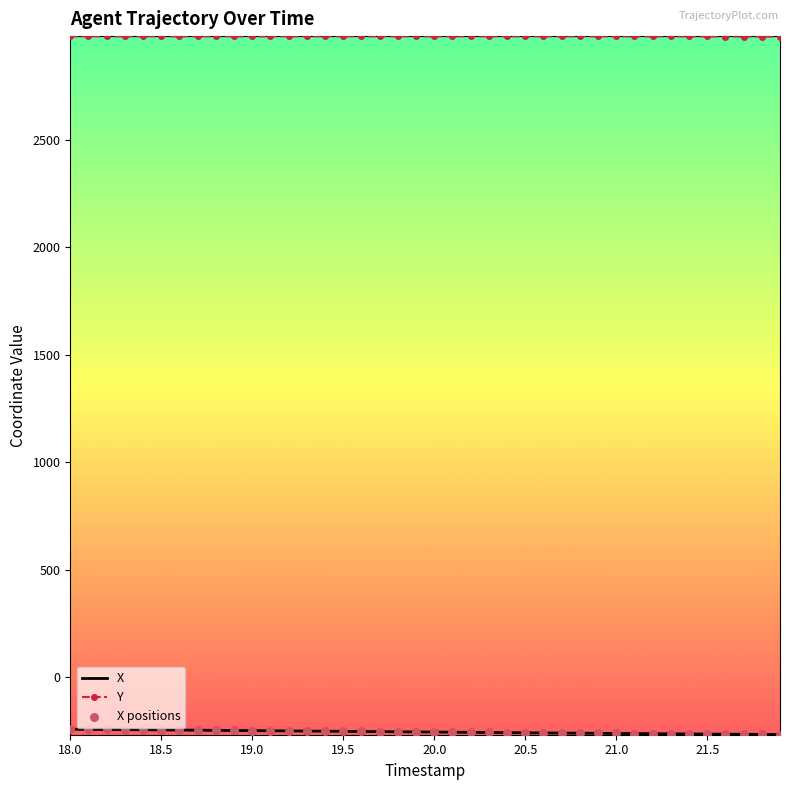

Which series has the largest total across all categories?

Y